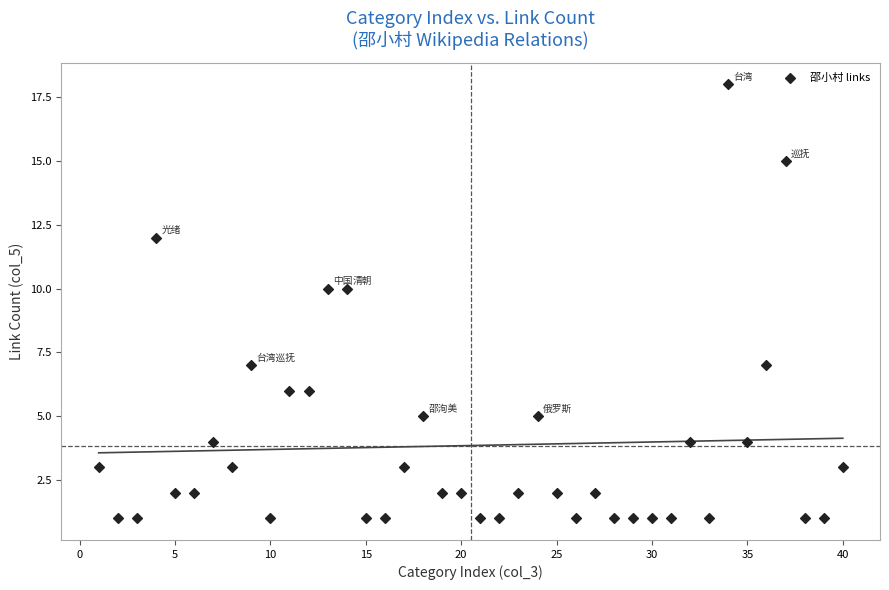

What is the range of X values (max minus min)?

39